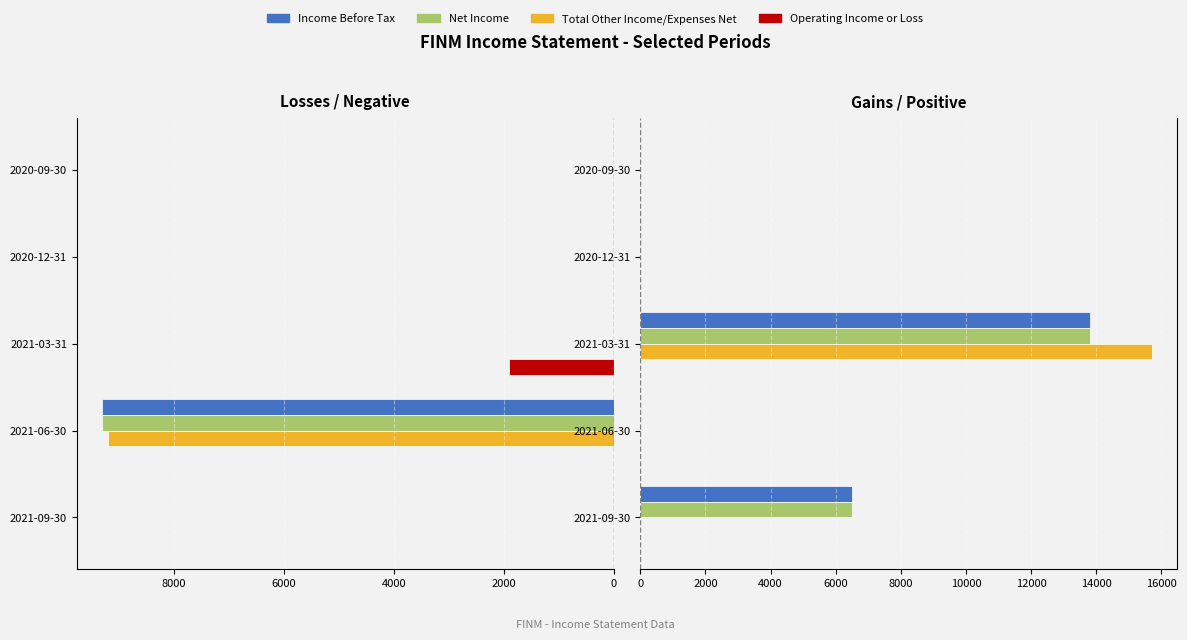

What is the difference between the maximum and second lowest values in the Income Before Tax series?

13800.0